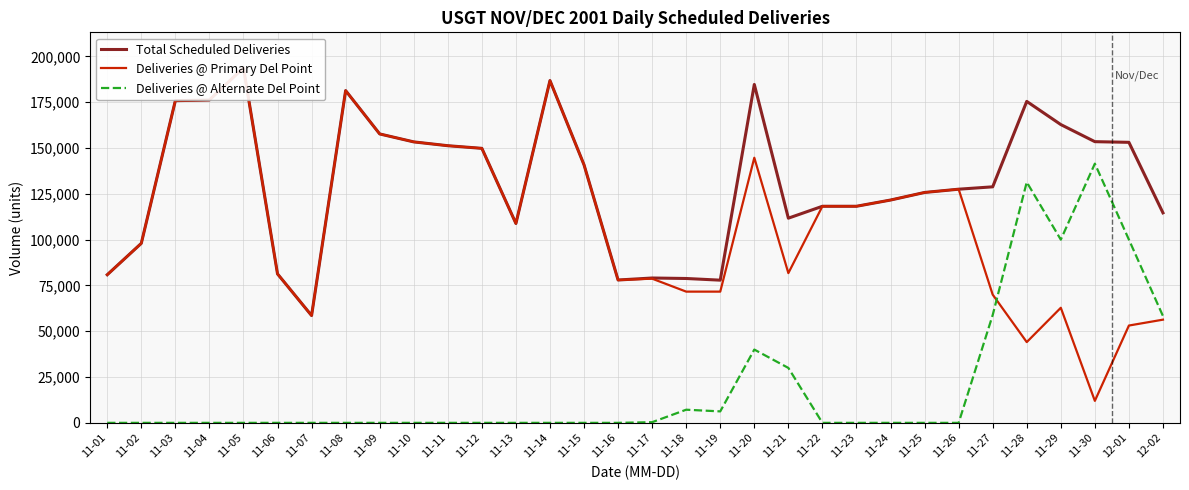

How many interior local valleys does the Deliveries @ Primary Del Point series have?

6